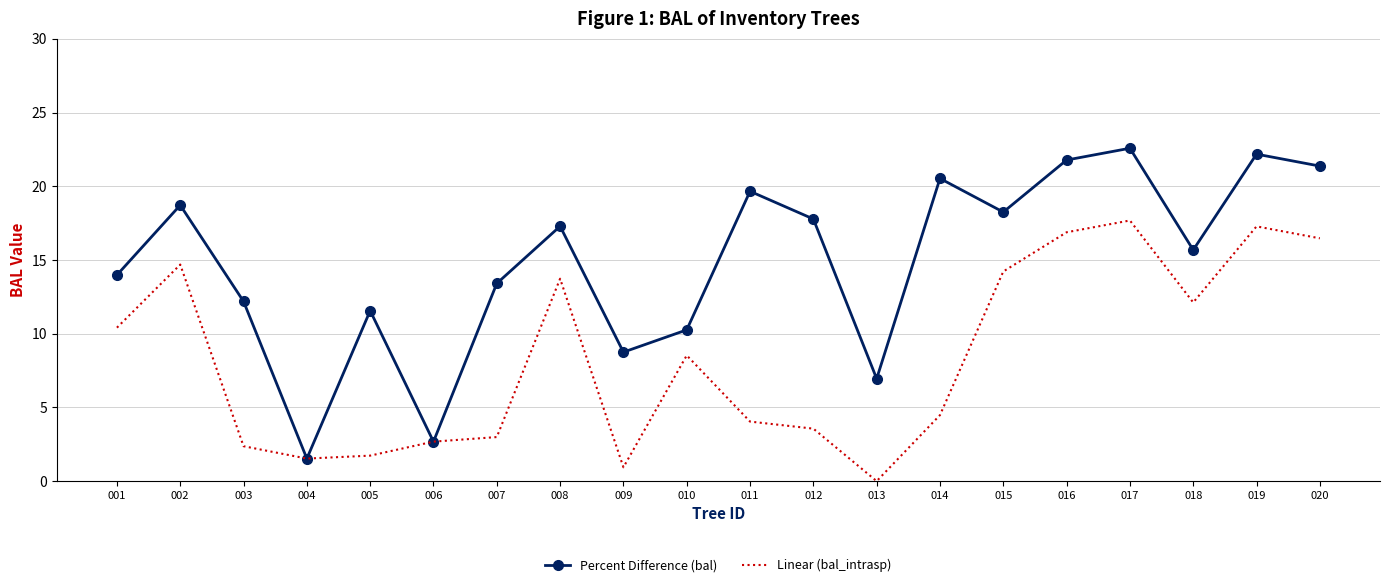

What is the difference between the highest and lowest values at 017?

4.9